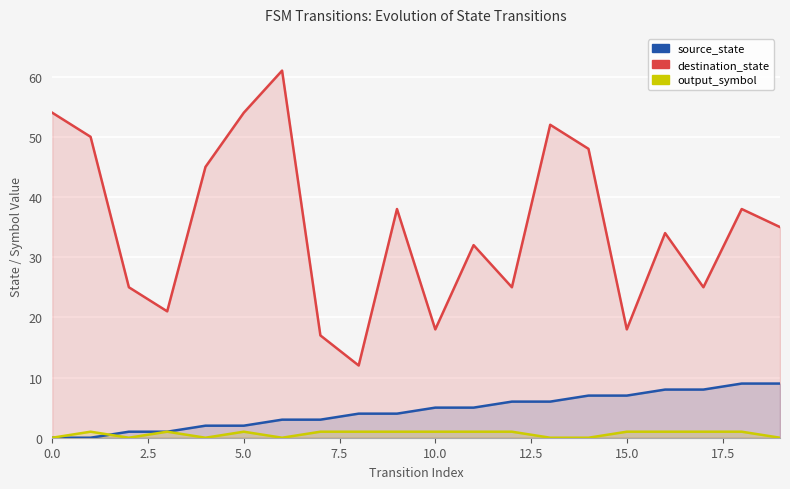

What is the value of the source_state point at the 13th from the left?

6